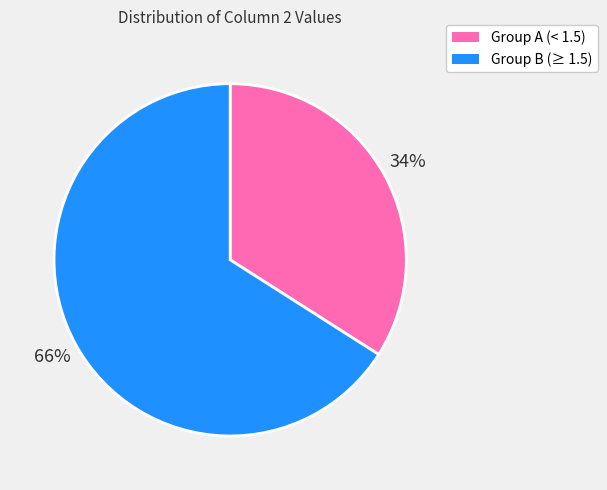

To the nearest percent, what is the combined percentage of Group B (≥ 1.5) and Group A (< 1.5)?

100%